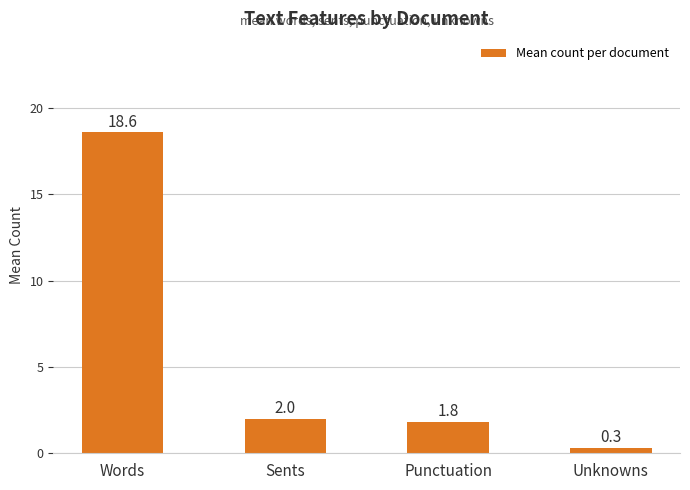

How many series are shown in this chart?

1